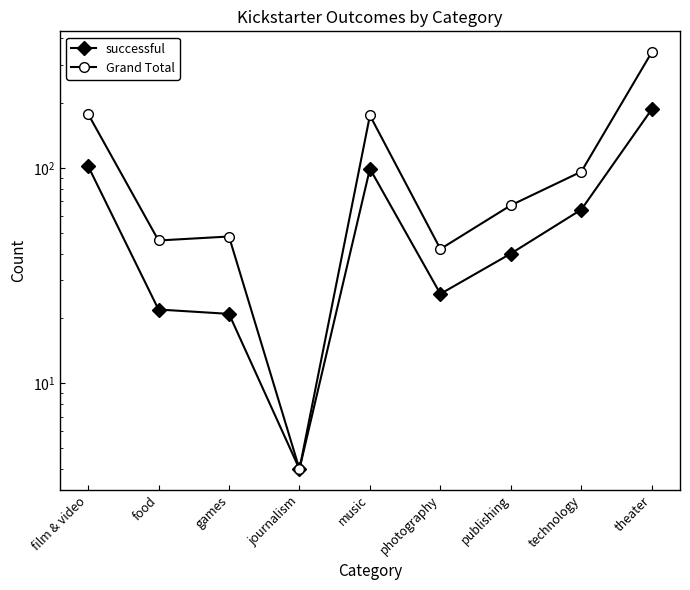

Where does the Grand Total series first go above 67?

film & video